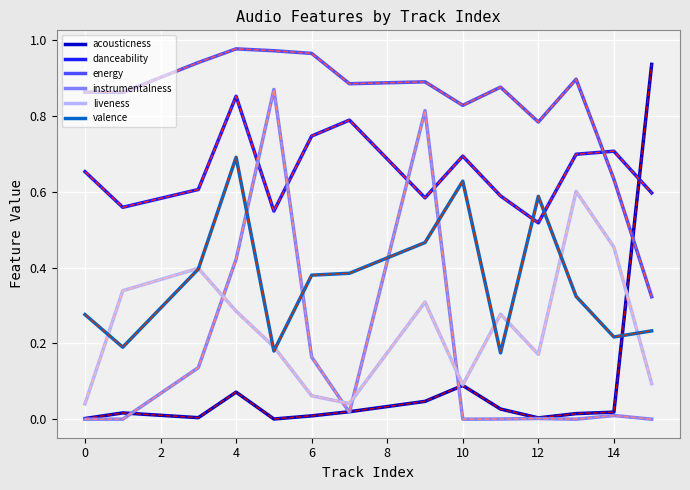

Does the chart display data point markers on the line(s)?

No